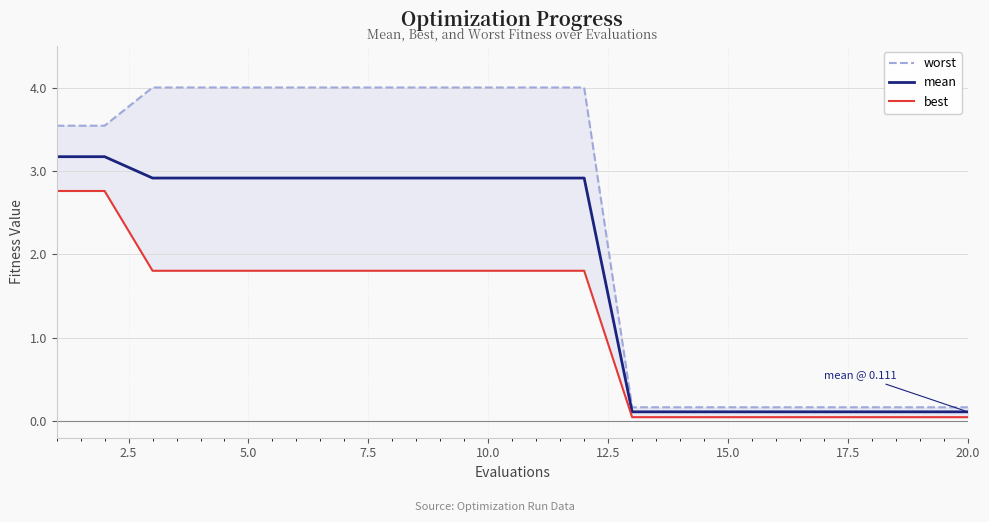

The mean series shows 0.1 at 20.0. True or false?

True